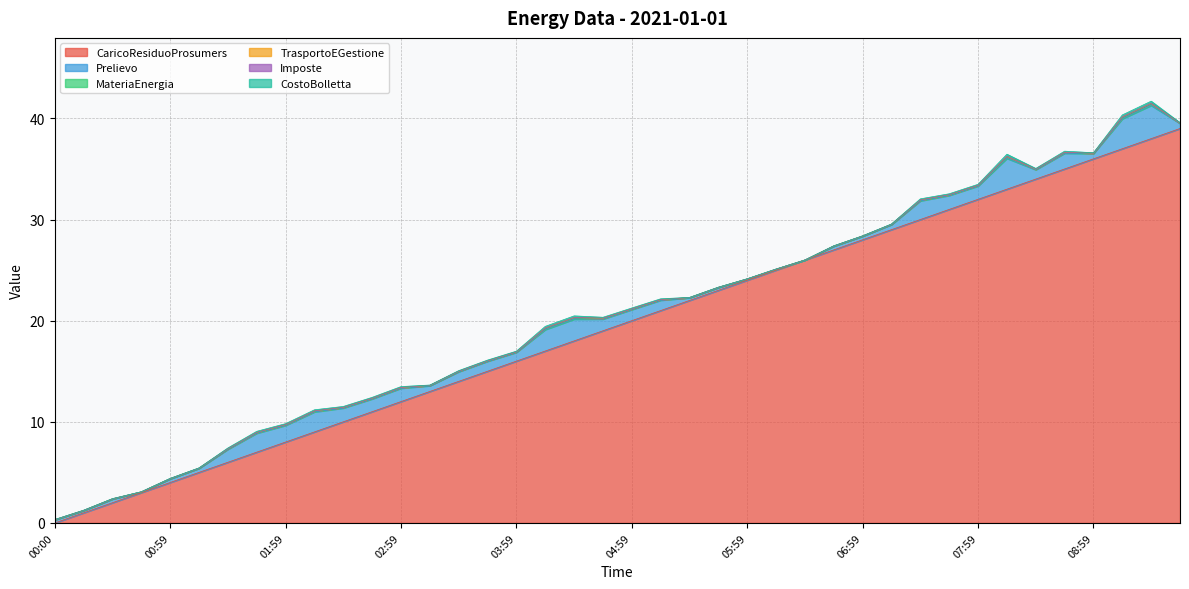

Reading left to right, extract all data points from this chart.

CaricoResiduoProsumers: 00:00=0.0	00:15=1.0	00:29=2.0	00:44=3.0	00:59=4.0	01:14=5.0	01:29=6.0	01:44=7.0	01:59=8.0	02:14=9.0	02:29=10.0	02:44=11.0	02:59=12.0	03:14=13.0	03:29=14.0	03:44=15.0	03:59=16.0	04:14=17.0	04:29=18.0	04:44=19.0	04:59=20.0	05:14=21.0	05:29=22.0	05:44=23.0	05:59=24.0	06:14=25.0	06:29=26.0	06:44=27.0	06:59=28.0	07:14=29.0	07:29=30.0	07:44=31.0	07:59=32.0	08:14=33.0	08:29=34.0	08:44=35.0	08:59=36.0	09:14=37.0	09:29=38.0	09:44=39.0
Prelievo: 00:00=0.3	00:15=0.2	00:29=0.4	00:44=0.1	00:59=0.4	01:14=0.4	01:29=1.3	01:44=1.9	01:59=1.7	02:14=2.0	02:29=1.4	02:44=1.3	02:59=1.3	03:14=0.6	03:29=1.0	03:44=1.0	03:59=0.9	04:14=2.1	04:29=2.2	04:44=1.2	04:59=1.1	05:14=1.0	05:29=0.3	05:44=0.3	05:59=0.1	06:14=0.1	06:29=0.0	06:44=0.4	06:59=0.4	07:14=0.5	07:29=1.9	07:44=1.4	07:59=1.3	08:14=3.1	08:29=0.9	08:44=1.6	08:59=0.5	09:14=3.0	09:29=3.3	09:44=0.5
MateriaEnergia: 00:00=0.0	00:15=0.0	00:29=0.0	00:44=0.0	00:59=0.0	01:14=0.0	01:29=0.1	01:44=0.1	01:59=0.1	02:14=0.1	02:29=0.1	02:44=0.1	02:59=0.1	03:14=0.0	03:29=0.0	03:44=0.0	03:59=0.0	04:14=0.1	04:29=0.1	04:44=0.1	04:59=0.1	05:14=0.1	05:29=0.0	05:44=0.0	05:59=0.0	06:14=0.0	06:29=0.0	06:44=0.0	06:59=0.0	07:14=0.0	07:29=0.1	07:44=0.1	07:59=0.1	08:14=0.2	08:29=0.0	08:44=0.1	08:59=0.0	09:14=0.2	09:29=0.2	09:44=0.0
TrasportoEGestione: 00:00=0.0	00:15=0.0	00:29=0.0	00:44=0.0	00:59=0.0	01:14=0.0	01:29=0.0	01:44=0.0	01:59=0.0	02:14=0.0	02:29=0.0	02:44=0.0	02:59=0.0	03:14=0.0	03:29=0.0	03:44=0.0	03:59=0.0	04:14=0.0	04:29=0.0	04:44=0.0	04:59=0.0	05:14=0.0	05:29=0.0	05:44=0.0	05:59=0.0	06:14=0.0	06:29=0.0	06:44=0.0	06:59=0.0	07:14=0.0	07:29=0.0	07:44=0.0	07:59=0.0	08:14=0.0	08:29=0.0	08:44=0.0	08:59=0.0	09:14=0.0	09:29=0.0	09:44=0.0
Imposte: 00:00=0.0	00:15=0.0	00:29=0.0	00:44=0.0	00:59=0.0	01:14=0.0	01:29=0.0	01:44=0.0	01:59=0.0	02:14=0.0	02:29=0.0	02:44=0.0	02:59=0.0	03:14=0.0	03:29=0.0	03:44=0.0	03:59=0.0	04:14=0.0	04:29=0.0	04:44=0.0	04:59=0.0	05:14=0.0	05:29=0.0	05:44=0.0	05:59=0.0	06:14=0.0	06:29=0.0	06:44=0.0	06:59=0.0	07:14=0.0	07:29=0.0	07:44=0.0	07:59=0.0	08:14=0.0	08:29=0.0	08:44=0.0	08:59=0.0	09:14=0.0	09:29=0.0	09:44=0.0
CostoBolletta: 00:00=0.0	00:15=0.0	00:29=0.0	00:44=0.0	00:59=0.0	01:14=0.0	01:29=0.1	01:44=0.1	01:59=0.1	02:14=0.1	02:29=0.1	02:44=0.1	02:59=0.1	03:14=0.0	03:29=0.1	03:44=0.1	03:59=0.1	04:14=0.2	04:29=0.2	04:44=0.1	04:59=0.1	05:14=0.1	05:29=0.0	05:44=0.0	05:59=0.0	06:14=0.0	06:29=0.0	06:44=0.0	06:59=0.0	07:14=0.0	07:29=0.1	07:44=0.1	07:59=0.1	08:14=0.2	08:29=0.1	08:44=0.1	08:59=0.0	09:14=0.2	09:29=0.2	09:44=0.0